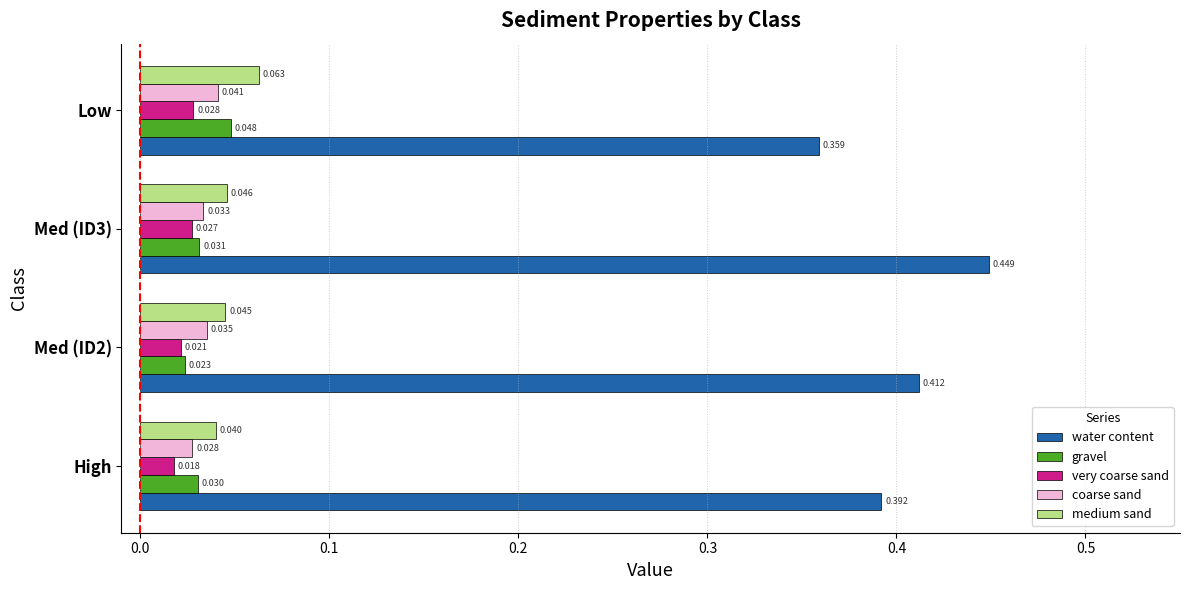

Count the water content values in the range 0 to 1.

4